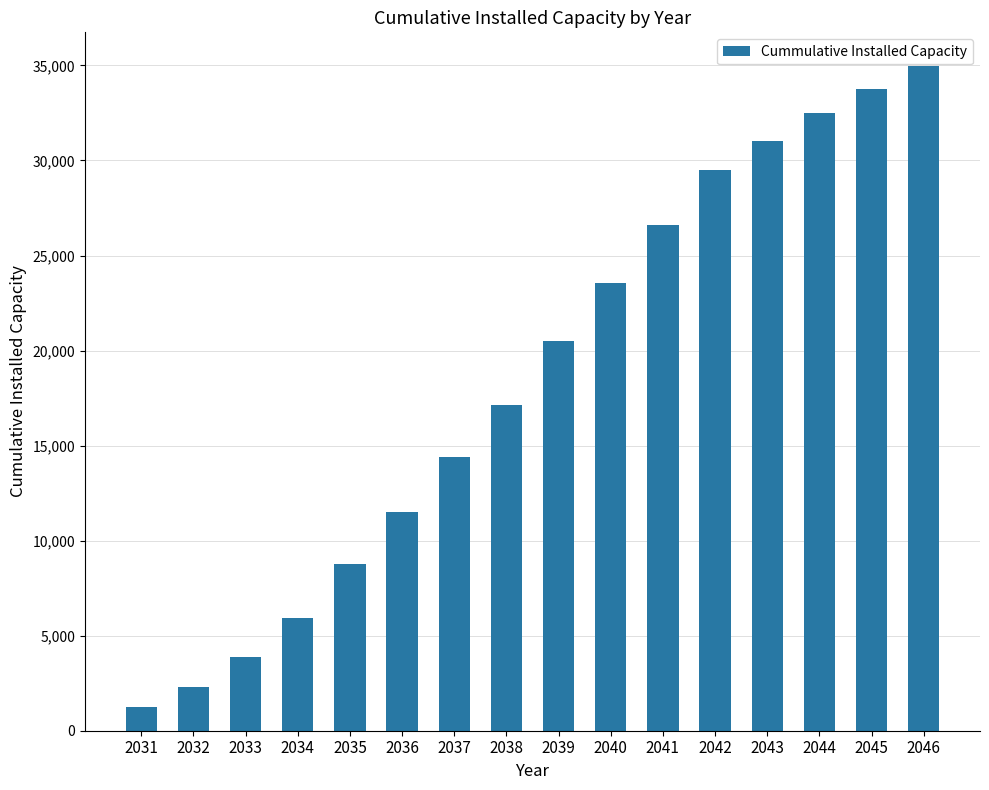

Are the bars grouped side by side (vs. stacked)?

No